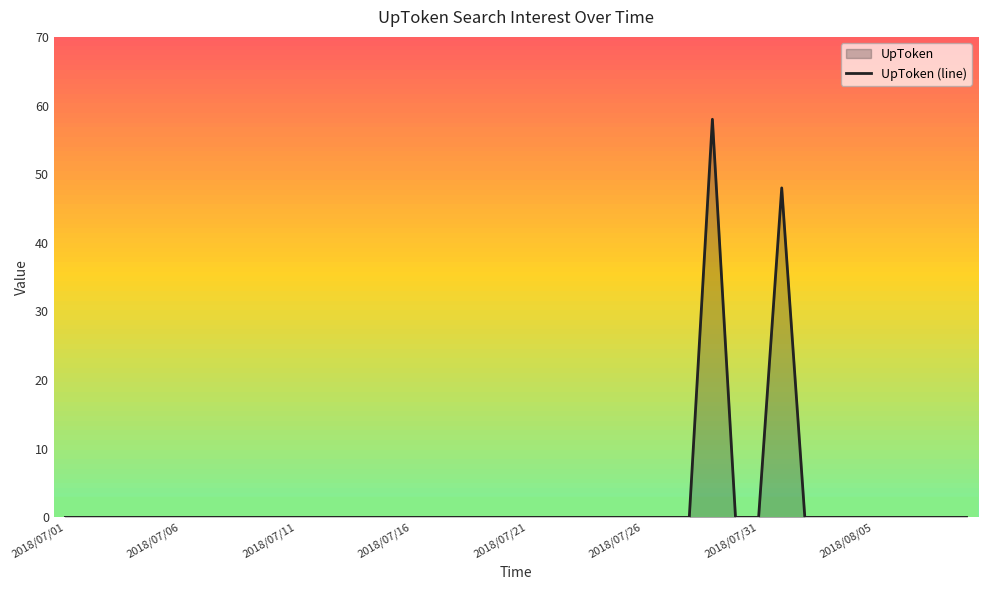

How many lines are shown in the chart?

1